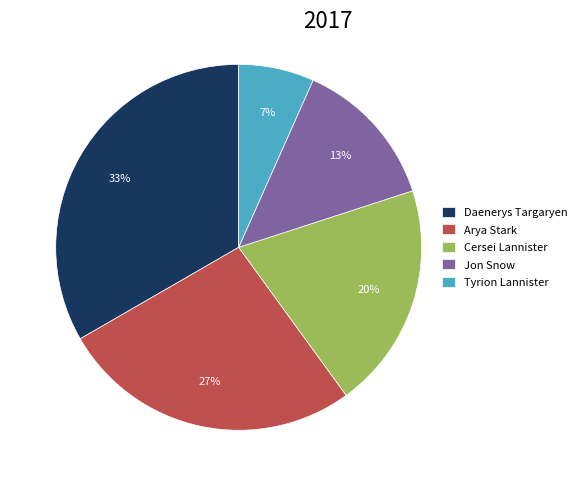

Do Arya Stark and Jon Snow together represent more than half of the pie?

No